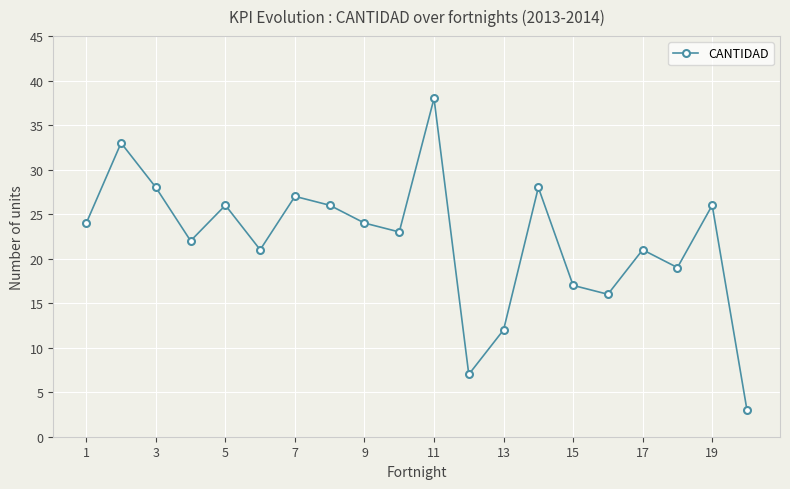

What is the sum of all values?

441